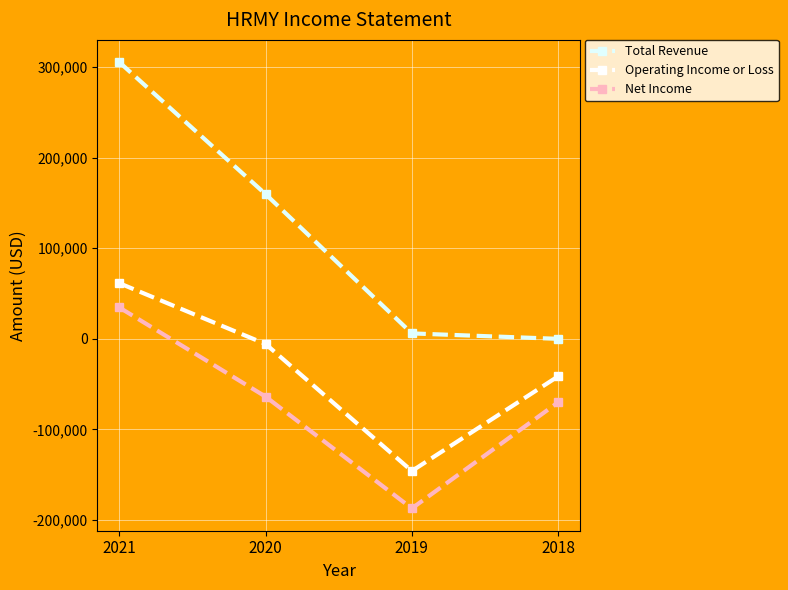

Which series has the widest spread of values?

Total Revenue